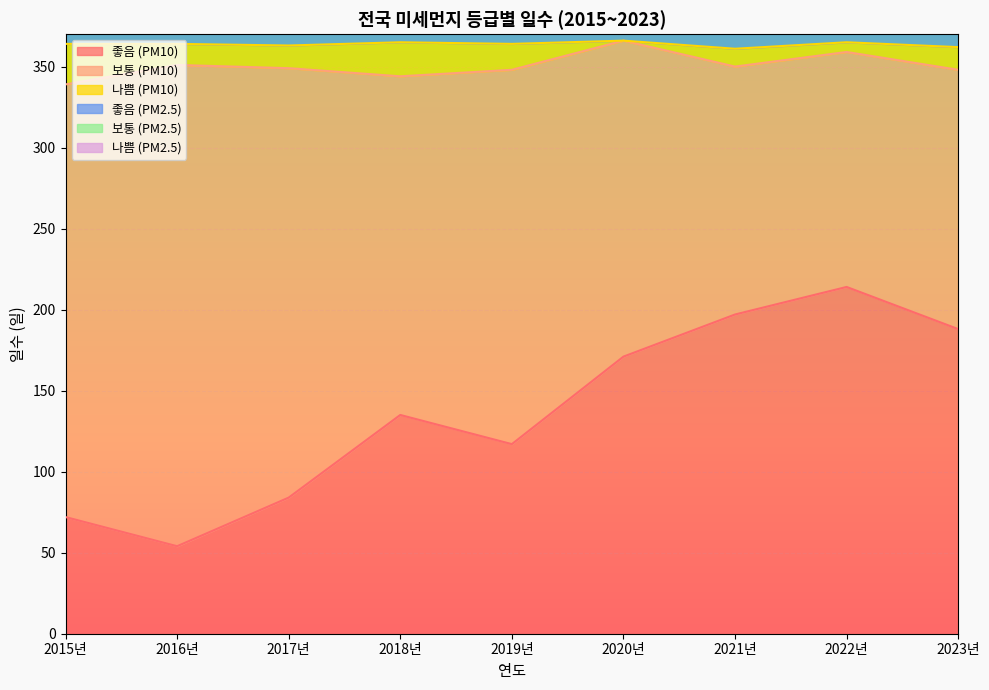

The 좋음 (PM10) series shows 116 at 2022년. True or false?

False